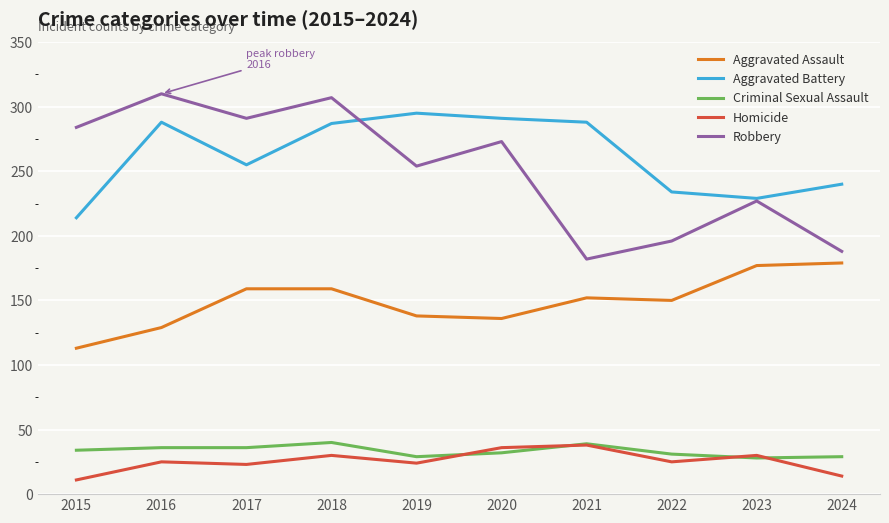

Where is Robbery nearest to the value 246?

2019